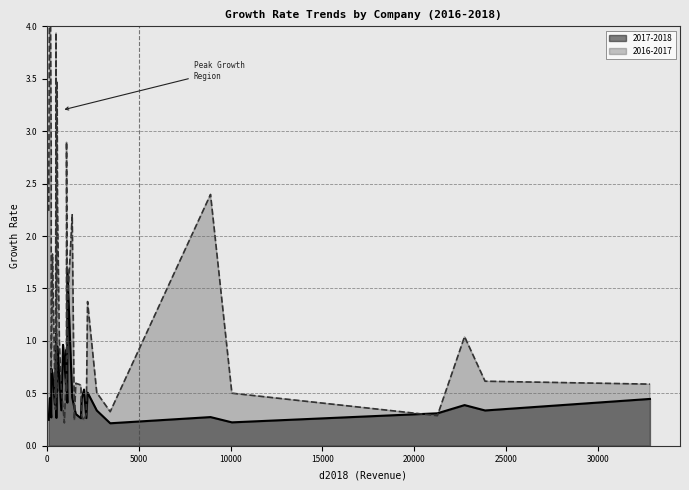

True or false: 2017-2018 and 2016-2017 intersect in this chart.

True